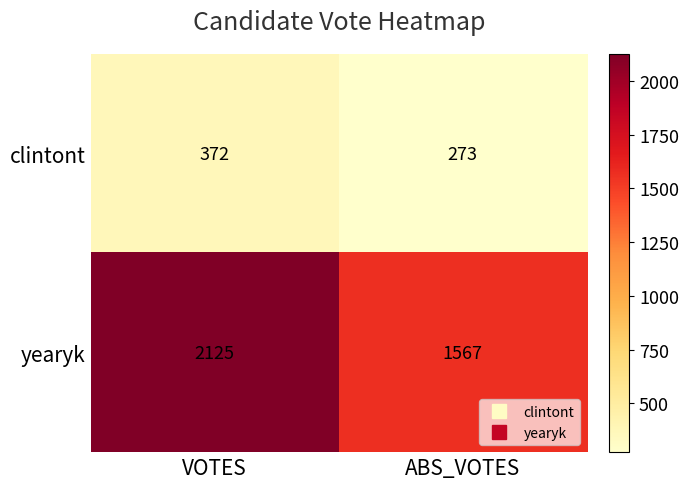

What is the difference between the maximum and minimum values in the yearyk series?

558